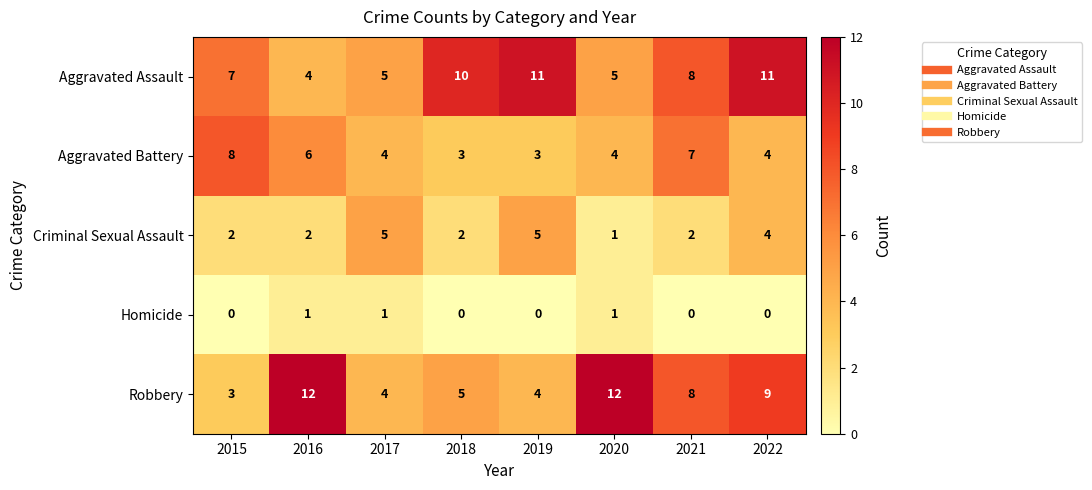

True or false: Homicide has a value of 2 at 2016.

False